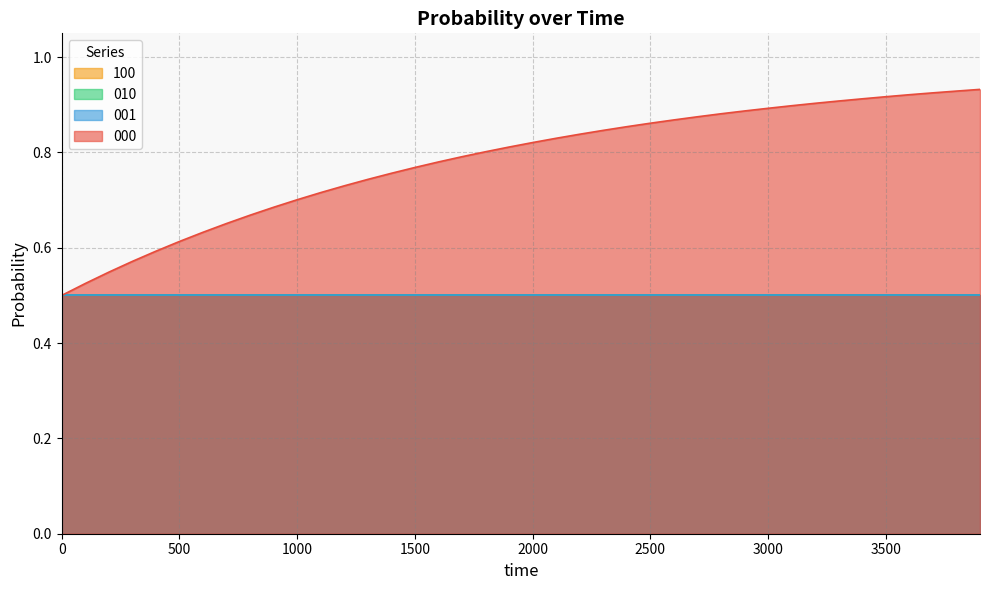

Does the chart display data point markers on the line(s)?

No